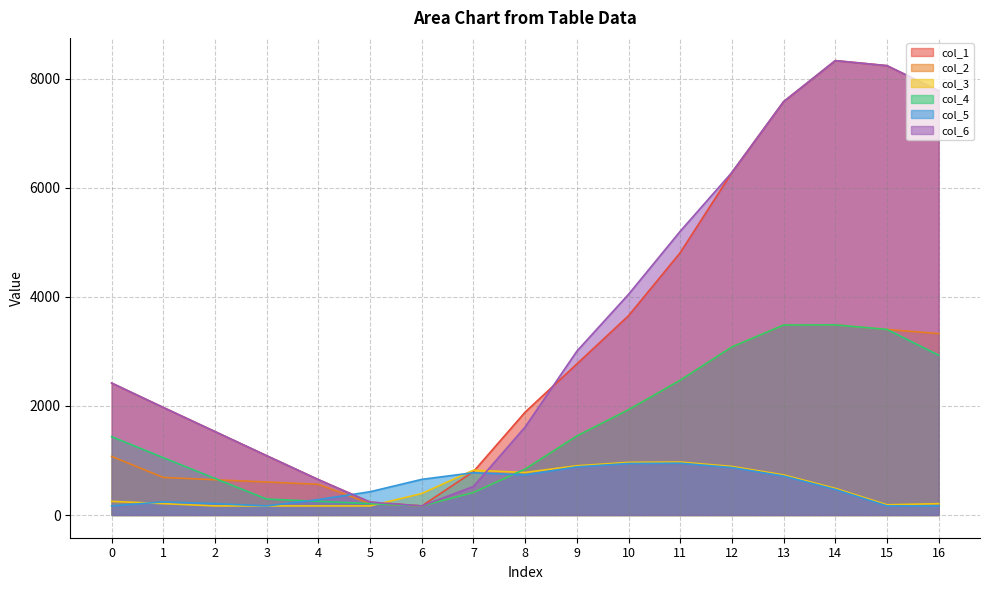

Reading left to right, list all the values displayed in this chart.

col_1: 0=2420.9	1=1972.8	2=1530.6	3=1087.9	4=649.4	5=235.8	6=166.7	7=796.7	8=1887.5	9=2771.1	10=3655.8	11=4812.7	12=6284.4	13=7583.5	14=8336.0	15=8243.5	16=7783.4
col_2: 0=1075.1	1=688.8	2=646.9	3=605.0	4=563.1	5=208.6	6=166.7	7=413.7	8=842.3	9=1450.4	10=1931.8	11=2472.9	12=3083.8	13=3484.9	14=3487.6	15=3404.4	16=3327.9
col_3: 0=250.5	1=208.6	2=166.7	3=166.7	4=166.7	5=166.7	6=393.8	7=822.2	8=780.3	9=903.6	10=965.7	11=971.3	12=891.0	13=735.3	14=489.1	15=187.4	16=208.6
col_4: 0=1438.0	1=1051.7	2=670.5	3=292.4	4=250.5	5=208.6	6=166.7	7=413.7	8=842.3	9=1450.4	10=1931.8	11=2472.9	12=3083.8	13=3484.9	14=3487.6	15=3404.4	16=2931.9
col_5: 0=166.7	1=240.4	2=208.6	3=166.7	4=282.8	5=426.7	6=653.7	7=776.3	8=734.4	9=882.9	10=945.0	11=950.7	12=870.4	13=714.7	14=468.5	15=166.7	16=166.7
col_6: 0=2420.4	1=1972.3	2=1530.1	3=1087.4	4=648.9	5=235.3	6=166.7	7=524.1	8=1614.9	9=3005.3	10=4048.7	11=5205.6	12=6284.4	13=7583.5	14=8336.0	15=8243.5	16=7783.4